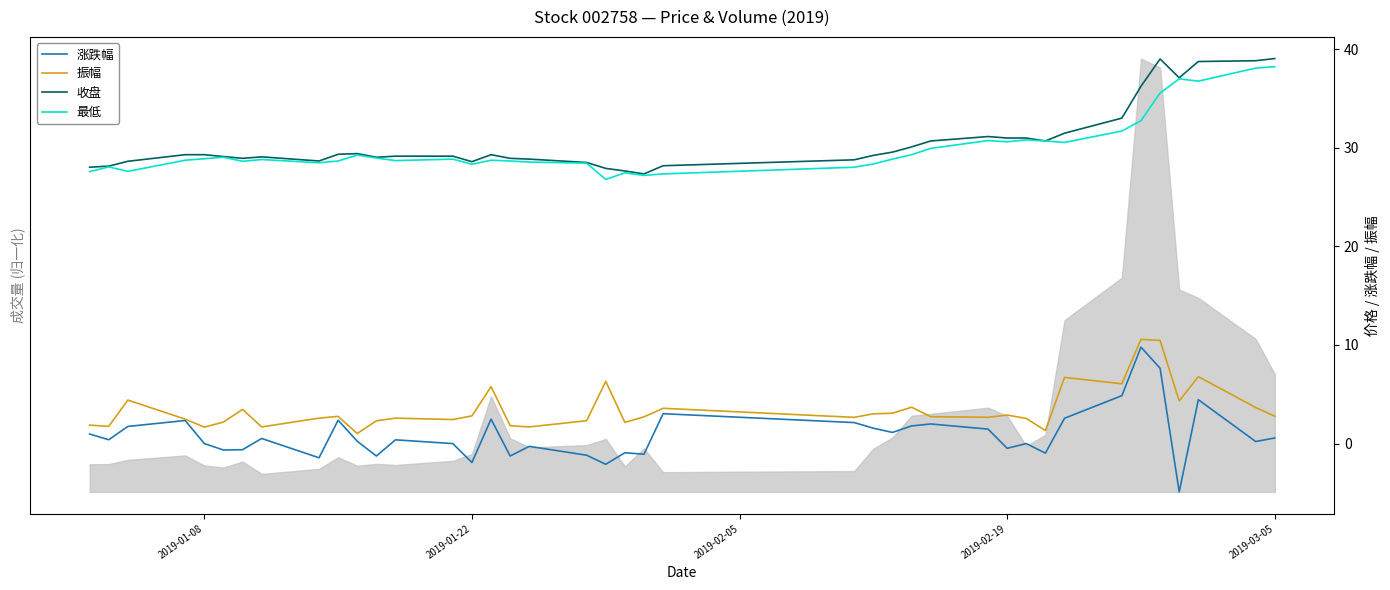

True or false: 振幅 and 最低 intersect in this chart.

False